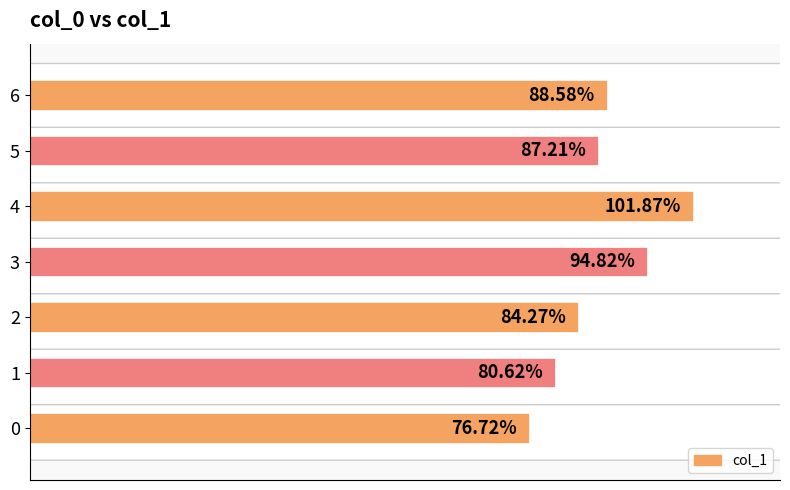

What is the greatest value displayed?

1.0